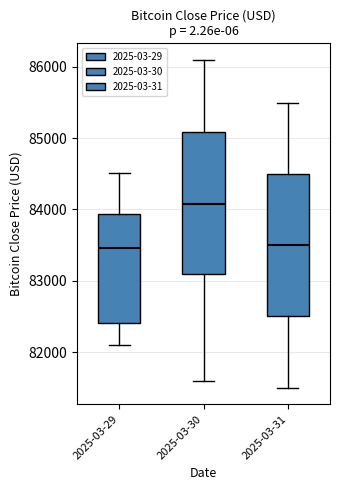

Where does the upper whisker of the box for 2025-03-29 end on the y-axis? The values are not printed on the chart, so give them approximately, as read against the axis.

84500